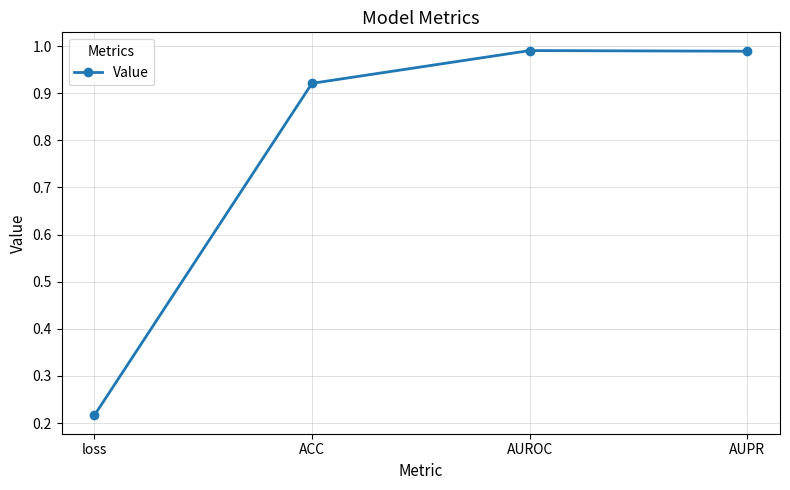

At which label is the value closest to 0?

loss